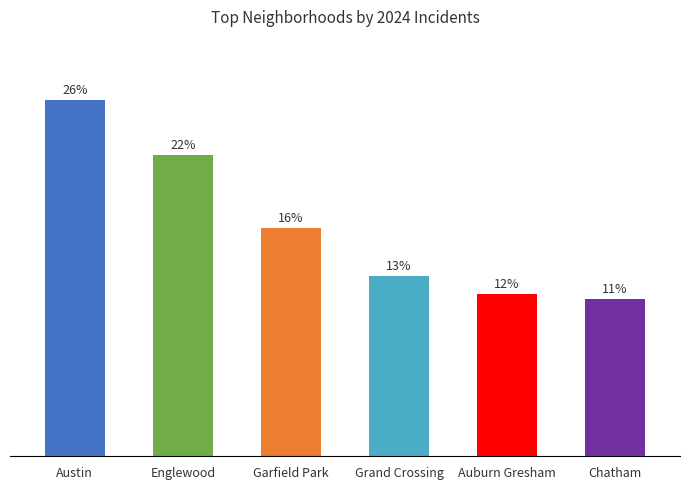

Is it true that the value at Grand Crossing is 13.0?

True